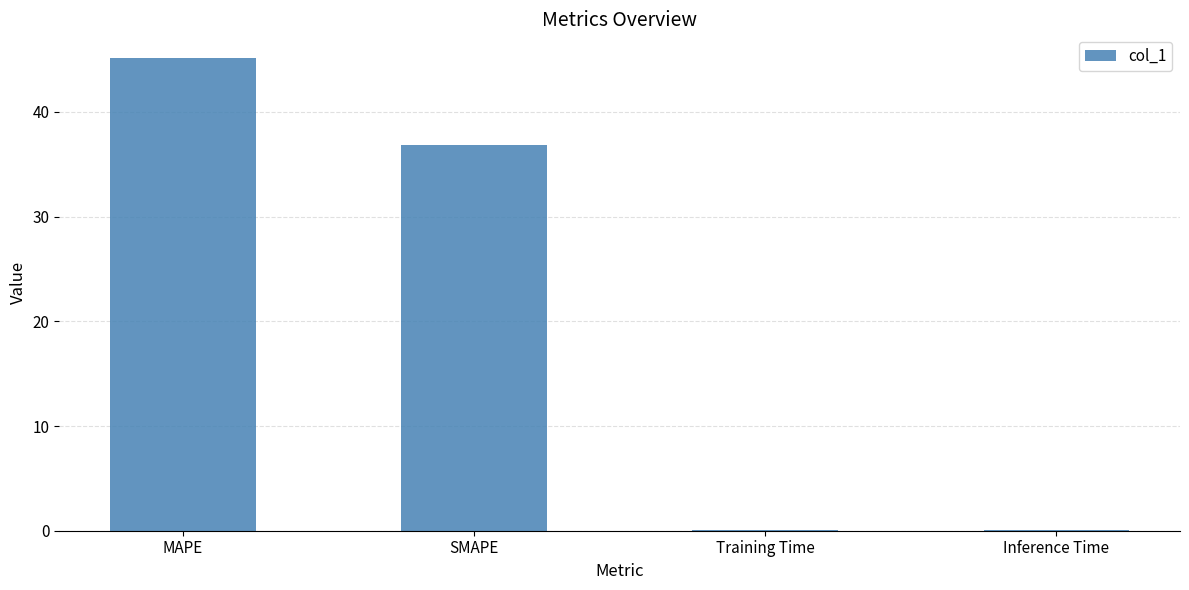

Where is the data nearest to the value 22?

SMAPE